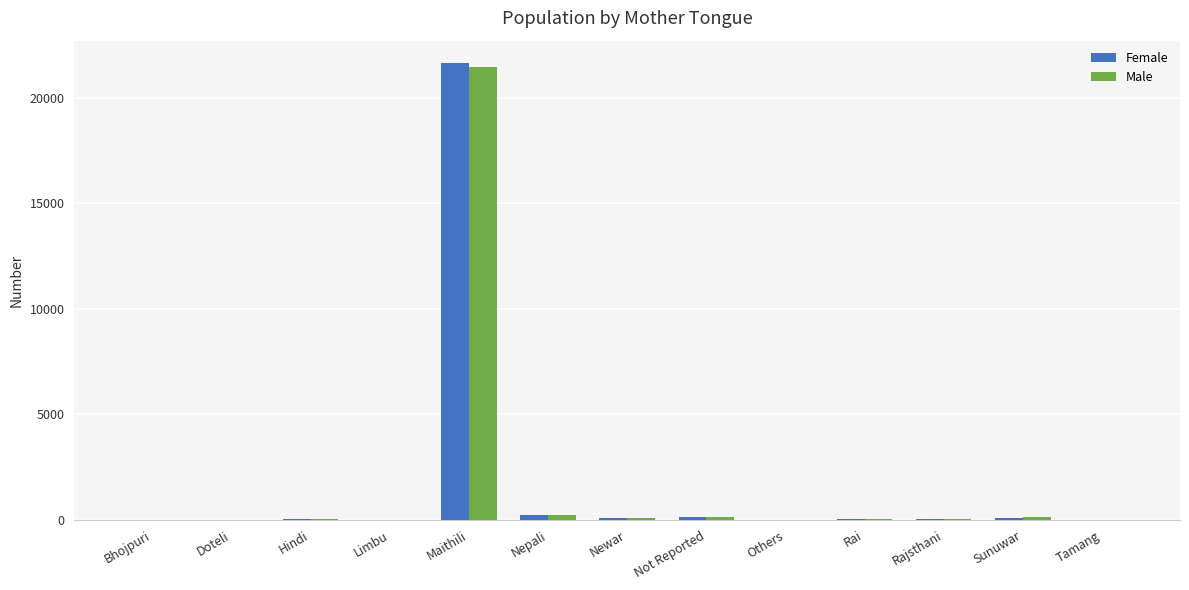

Which category has the highest value in the Male series?

Maithili